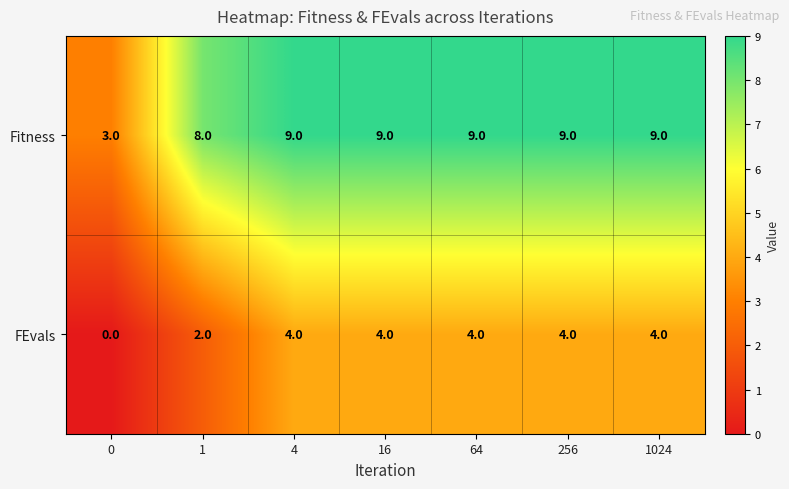

Reading left to right, list all the values displayed in this chart.

Fitness: 3	8	9	9	9	9	9
FEvals: 0	2	4	4	4	4	4